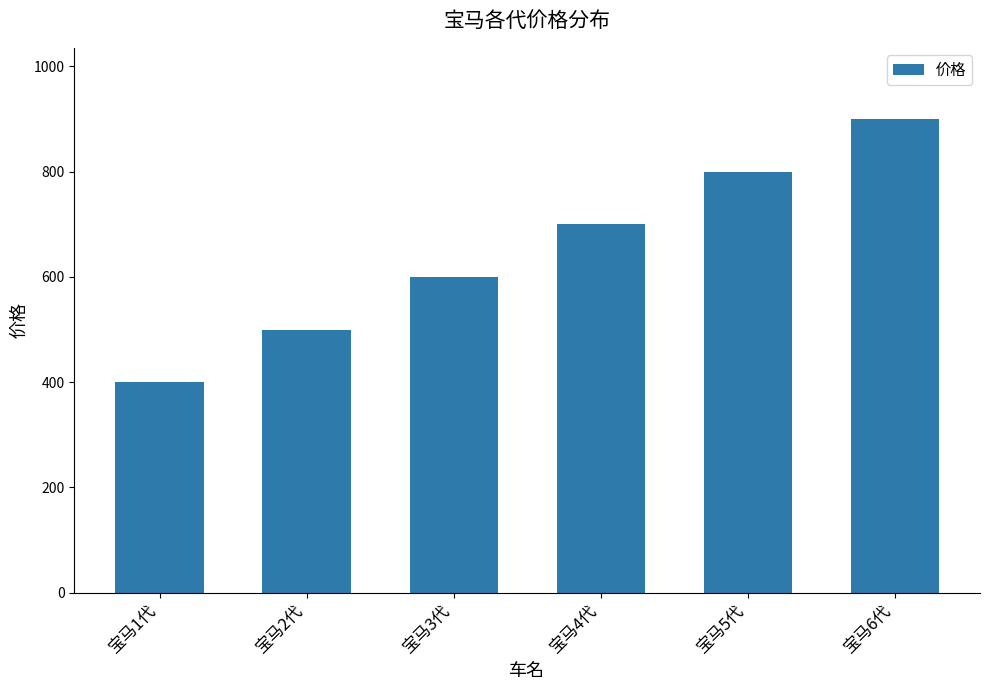

Which category has the highest value across all series?

宝马6代